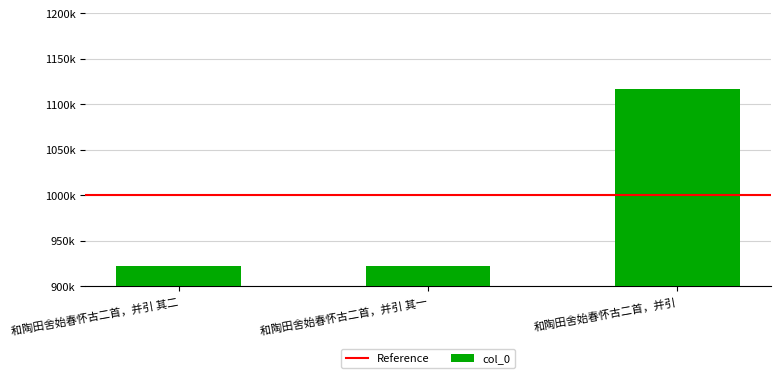

What is the approximate value at 和陶田舍始春怀古二首，并引 其一?

922311